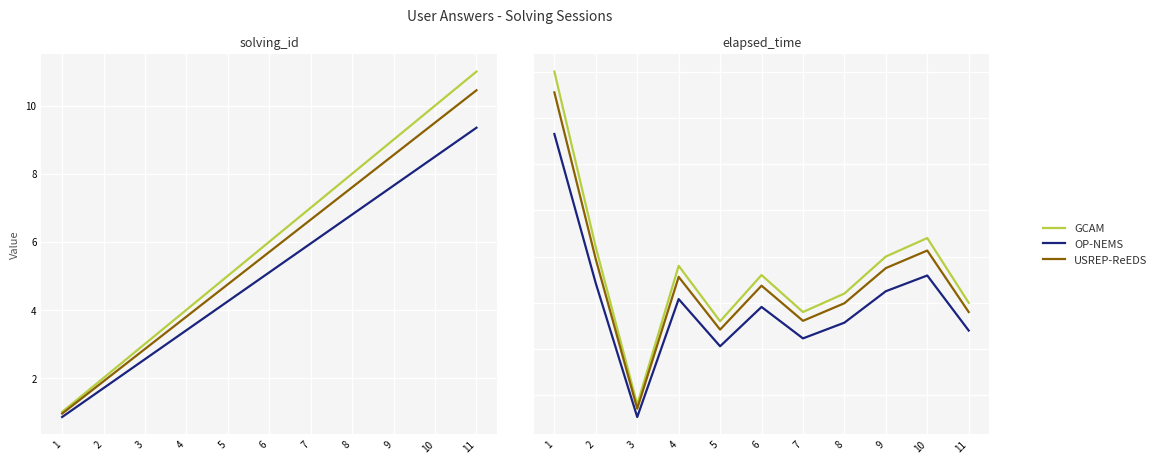

How many data points in OP-NEMS are less than 19550?

5